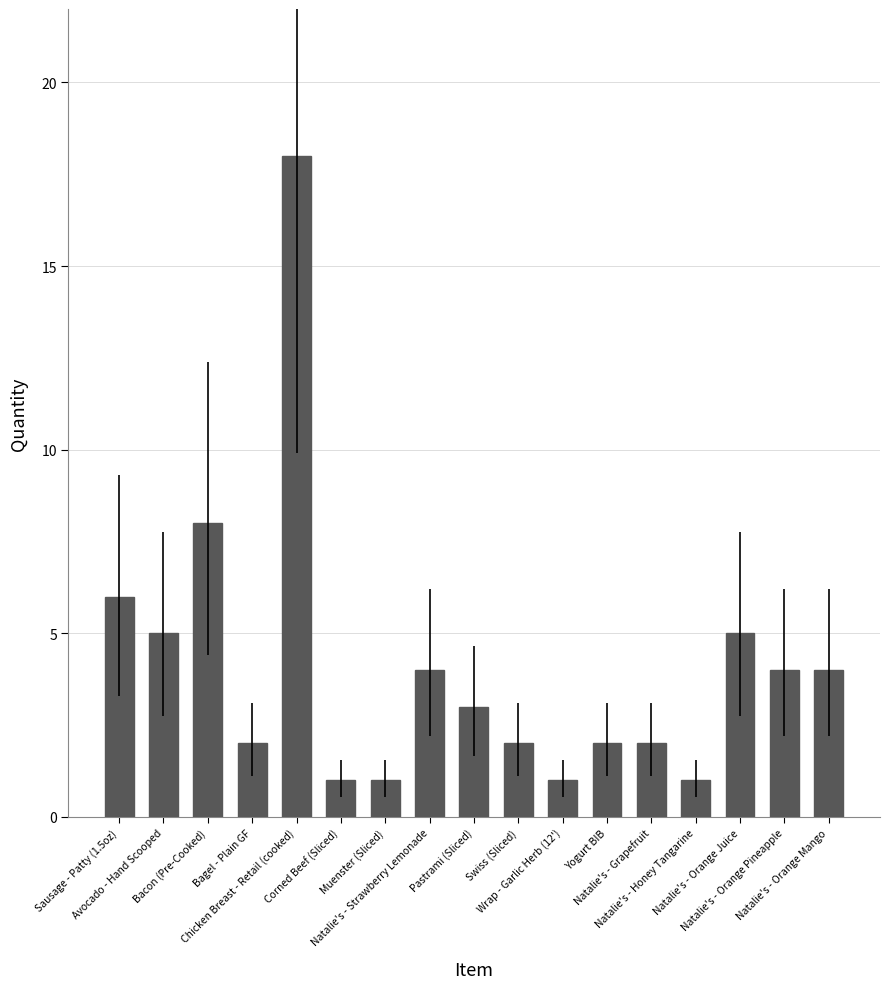

Which label corresponds to the largest value in the chart?

Chicken Breast - Retail (cooked)